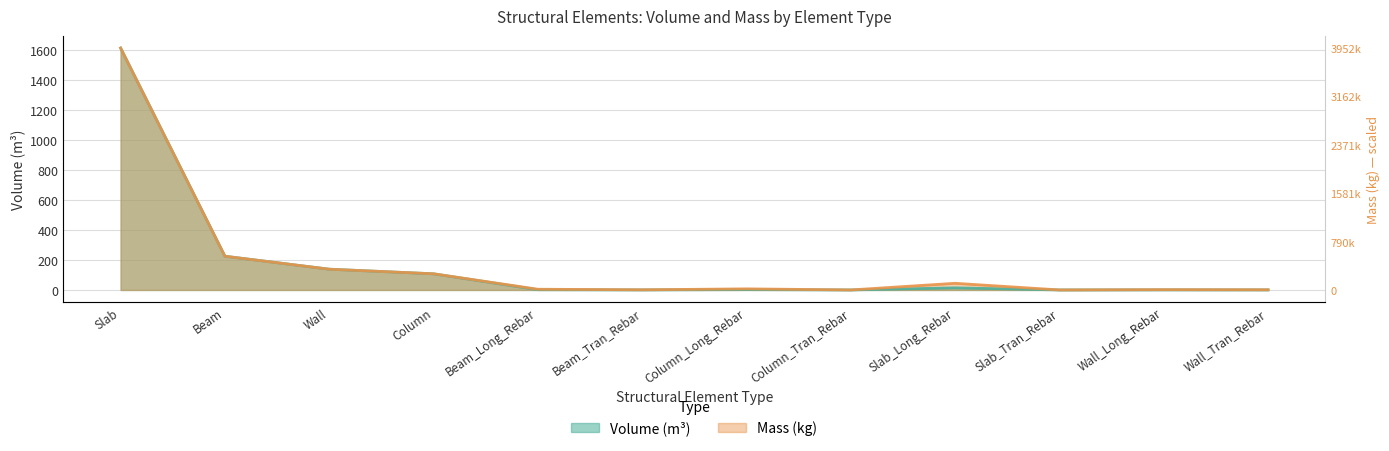

True or false: Volume_(m^3) has a value of 381.9 at Beam.

False